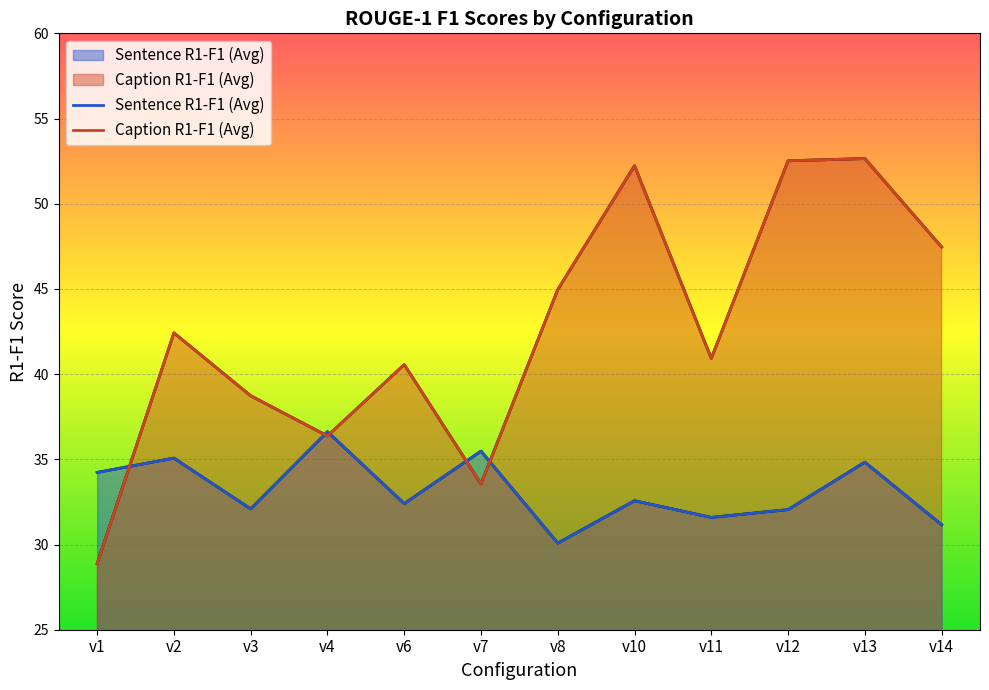

Where is the first local maximum for Caption R1-F1 (Avg)?

v2